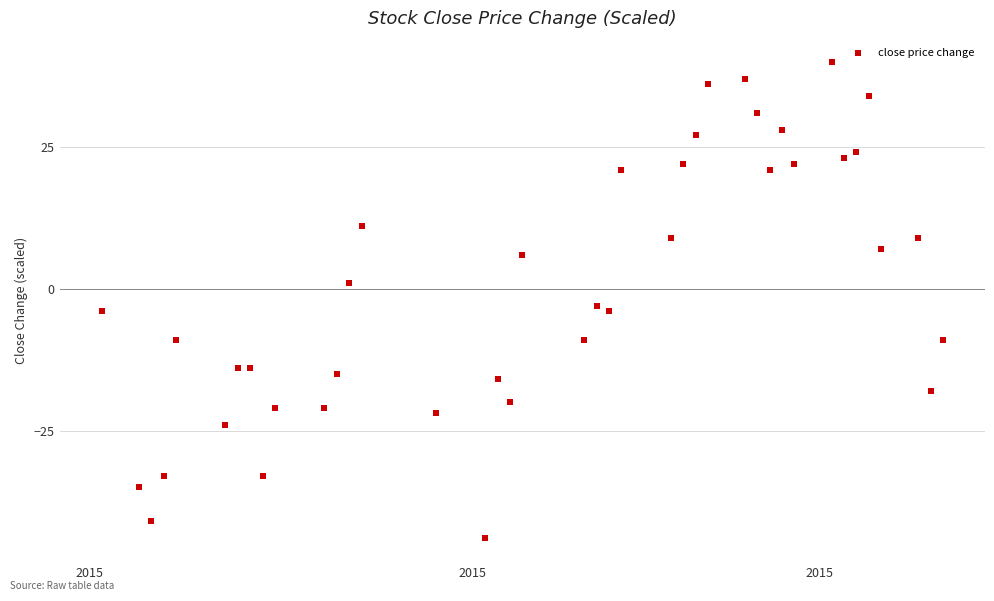

What Y value in the scatter plot is closest to -2?

-3.0